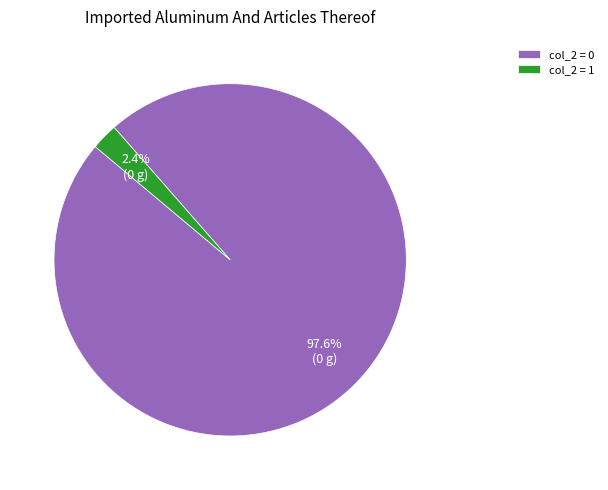

Combined, do col_2 = 1 and col_2 = 0 account for over 50%?

Yes